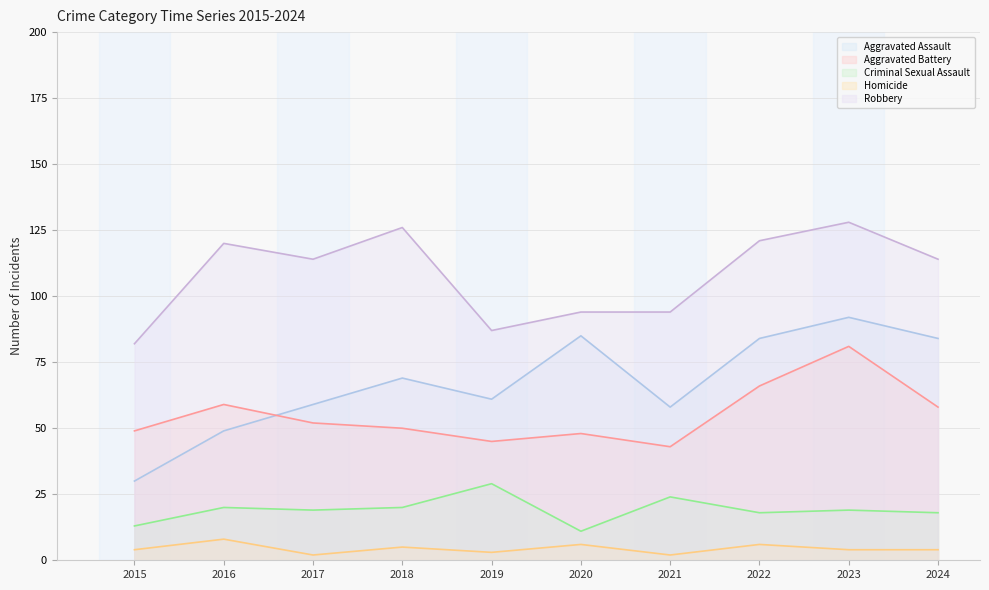

What is the sum of the Homicide values at 2020 and 2019?

9